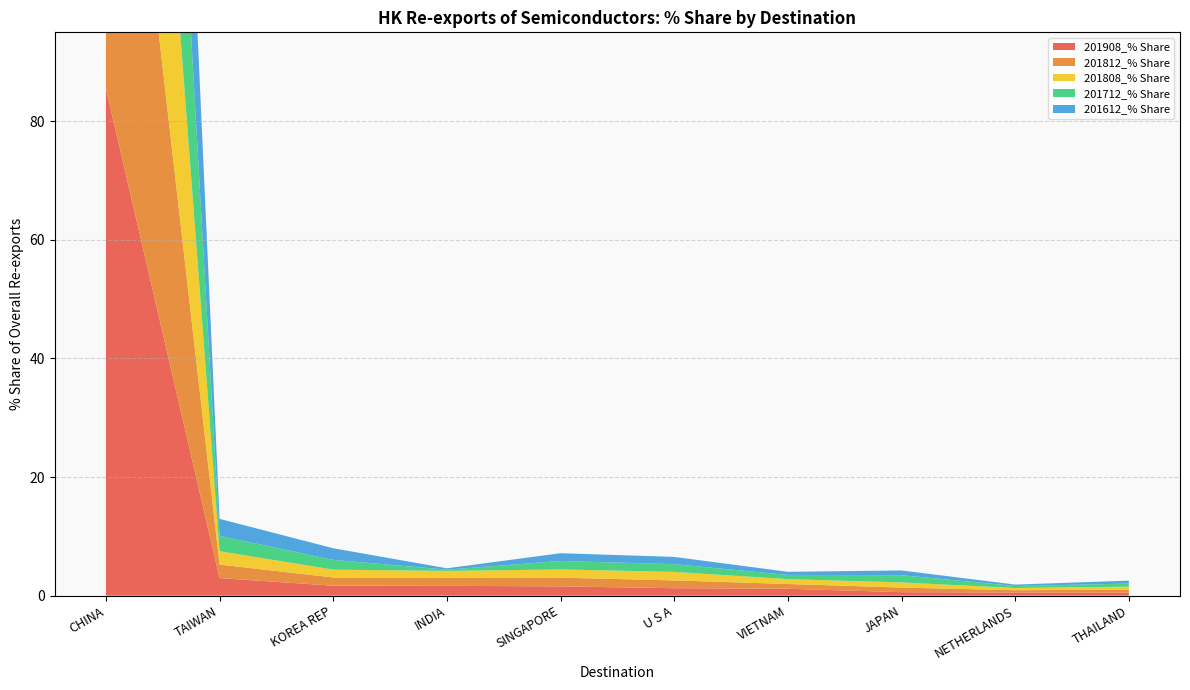

Reading left to right, what are all the values shown in this chart?

201908_% Share: CHINA=85.5	TAIWAN=3.0	KOREA REP=1.7	INDIA=1.7	SINGAPORE=1.6	U S A=1.3	VIETNAM=1.2	JAPAN=0.6	NETHERLANDS=0.5	THAILAND=0.5
201812_% Share: CHINA=87.2	TAIWAN=2.3	KOREA REP=1.4	INDIA=1.4	SINGAPORE=1.5	U S A=1.3	VIETNAM=0.8	JAPAN=0.8	NETHERLANDS=0.4	THAILAND=0.5
201808_% Share: CHINA=87.3	TAIWAN=2.3	KOREA REP=1.3	INDIA=1.1	SINGAPORE=1.4	U S A=1.4	VIETNAM=0.8	JAPAN=0.9	NETHERLANDS=0.4	THAILAND=0.5
201712_% Share: CHINA=87.2	TAIWAN=2.6	KOREA REP=1.6	INDIA=0.2	SINGAPORE=1.4	U S A=1.3	VIETNAM=0.7	JAPAN=1.2	NETHERLANDS=0.3	THAILAND=0.5
201612_% Share: CHINA=87.9	TAIWAN=2.9	KOREA REP=2.0	INDIA=0.2	SINGAPORE=1.3	U S A=1.2	VIETNAM=0.5	JAPAN=0.8	NETHERLANDS=0.2	THAILAND=0.5